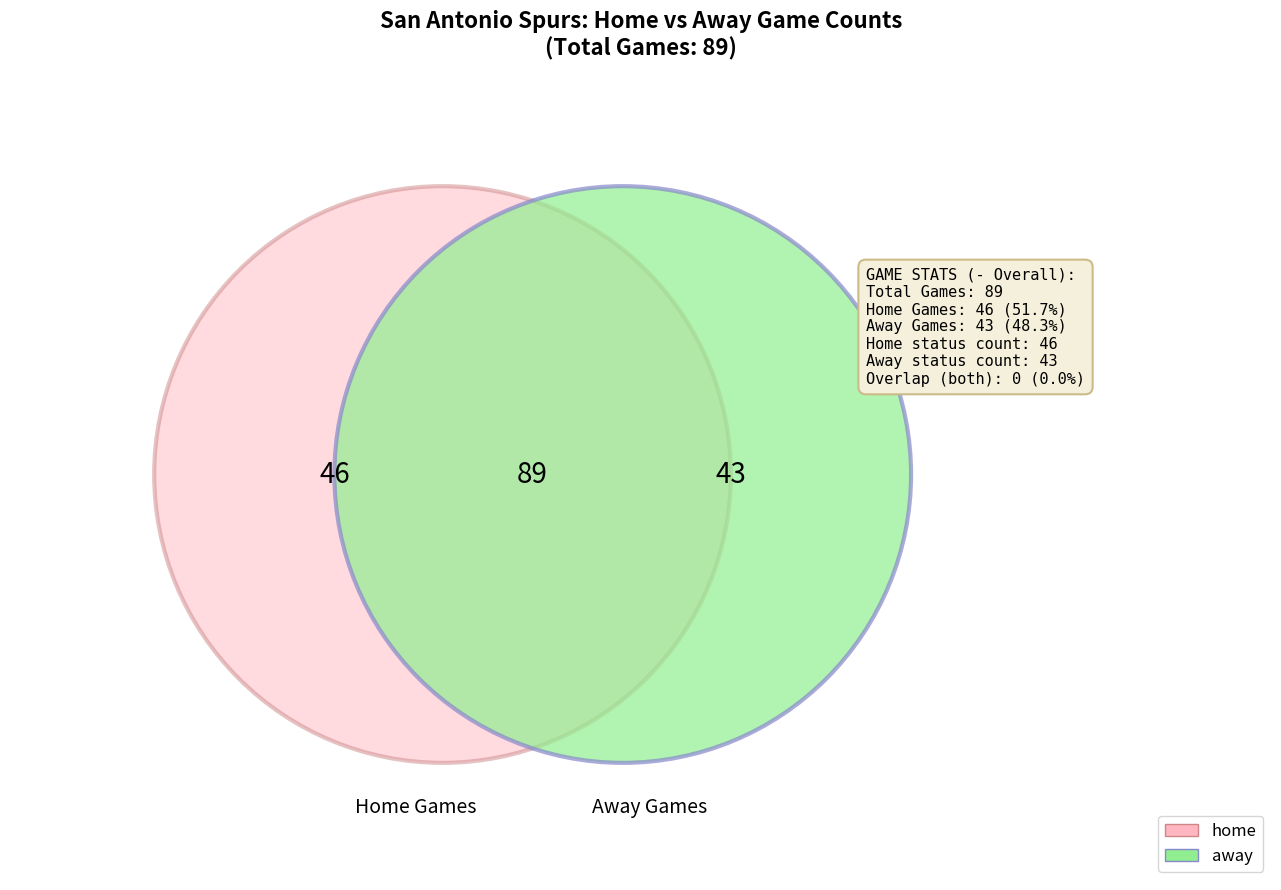

How much of the chart is everything except away?

51.7%